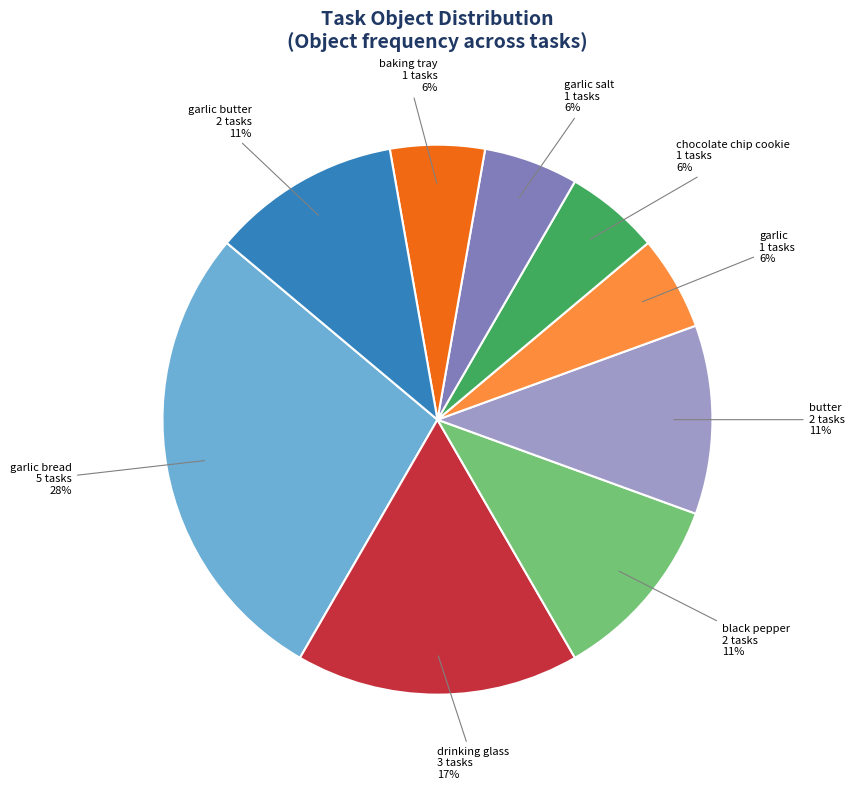

Do drinking glass and butter together represent more than half of the pie?

No